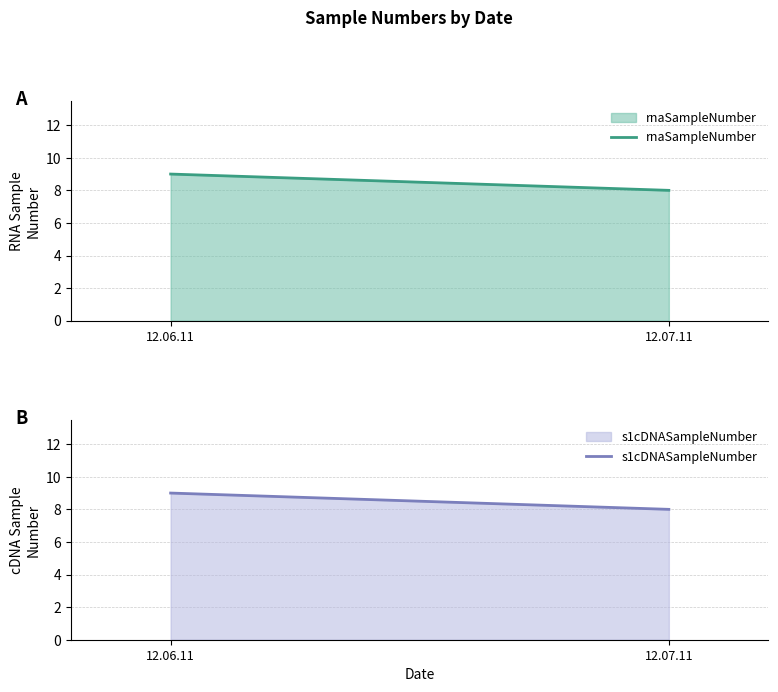

Which series has the largest range (max minus min)?

rnaSampleNumber